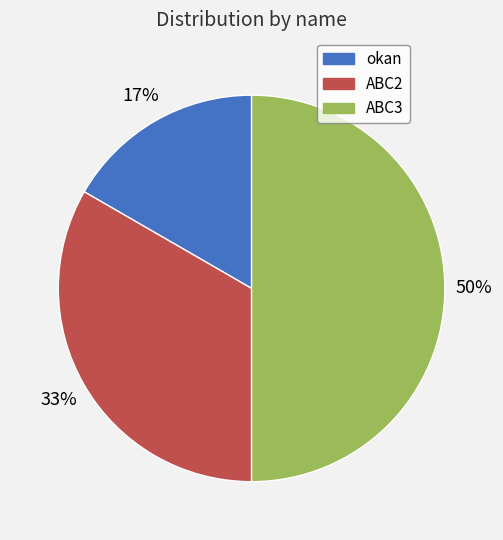

To the nearest percent, what percentage of the pie is okan?

17%